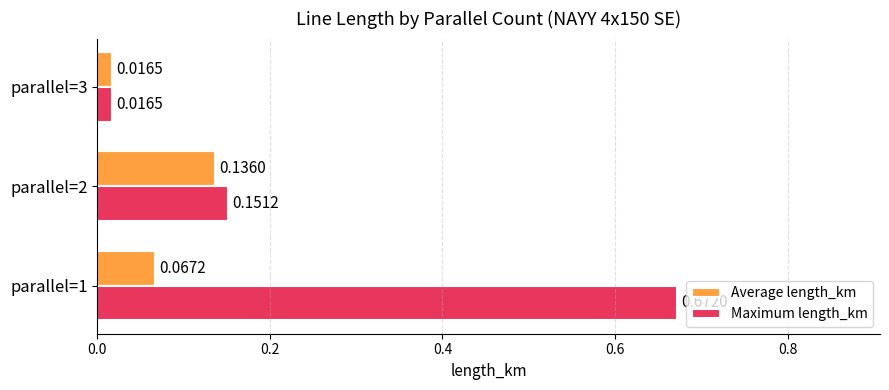

List the series in order of their overall mean, lowest first.

Average length_km, Maximum length_km